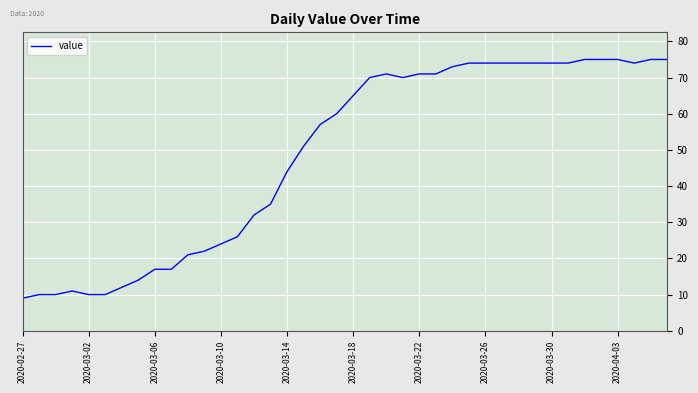

What is the minimum value shown in the chart?

9